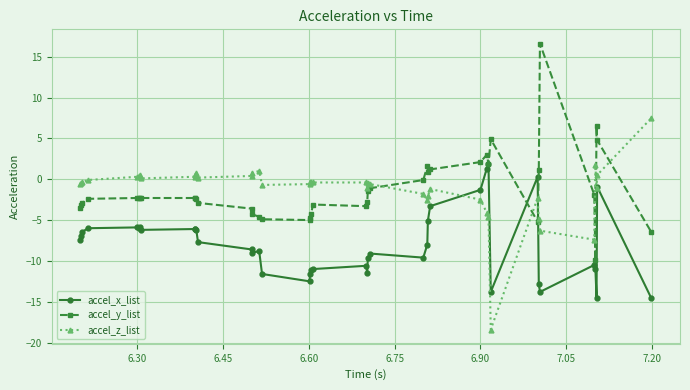

What is the value of the accel_z_list point at the 29th from the left?

-2.5